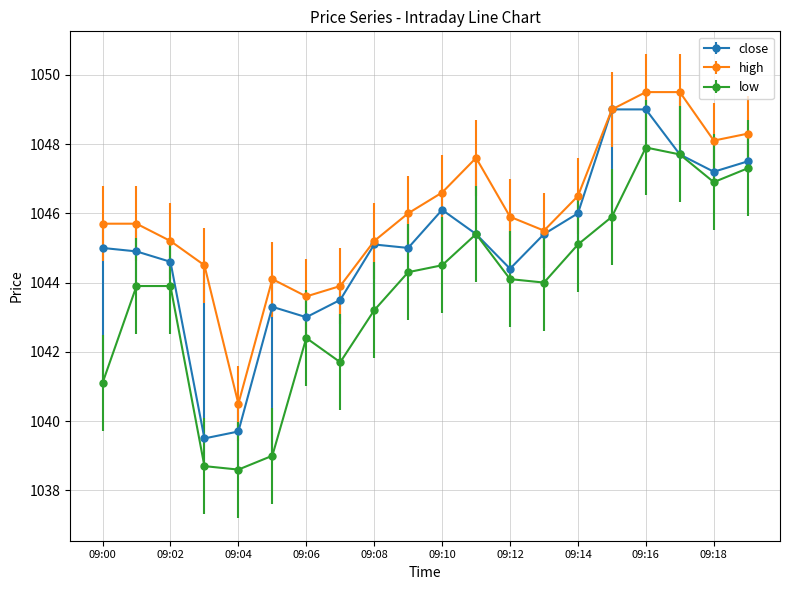

Rank the series by their average value, from highest to lowest.

high, close, low